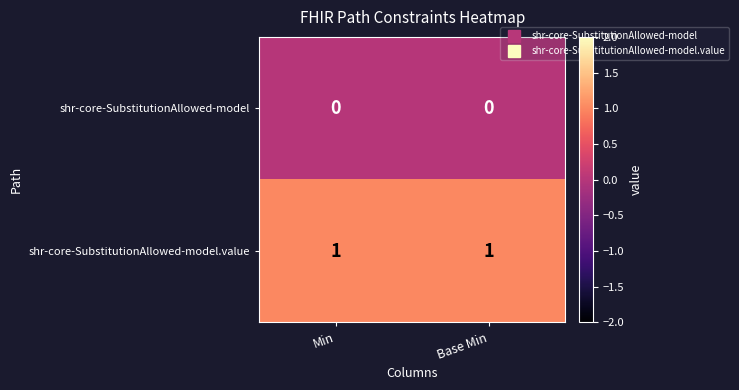

Is the value of shr-core-SubstitutionAllowed-model.value at Base Min greater than the value of shr-core-SubstitutionAllowed-model at Base Min?

Yes